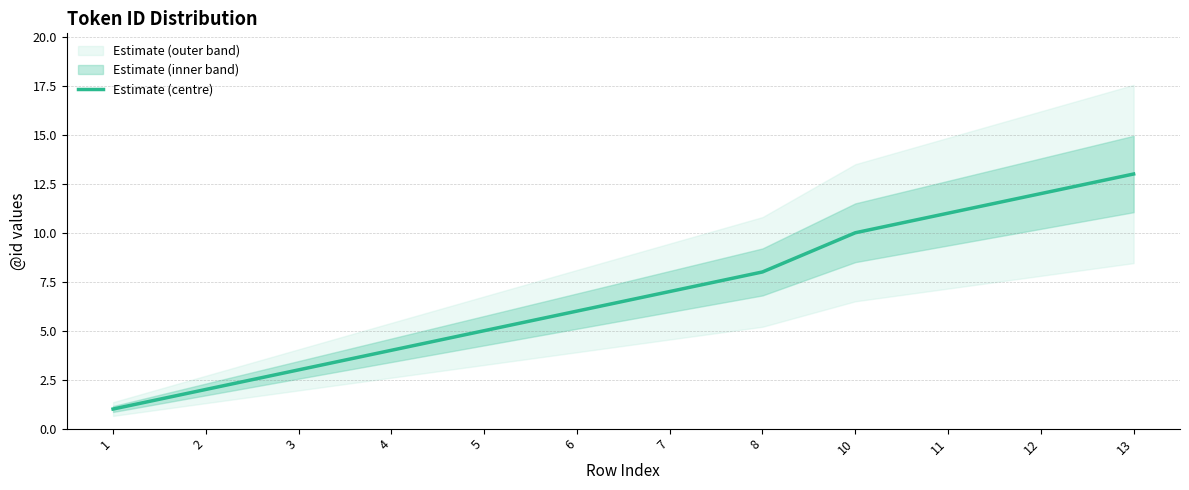

What is the maximum value shown in the chart?

13